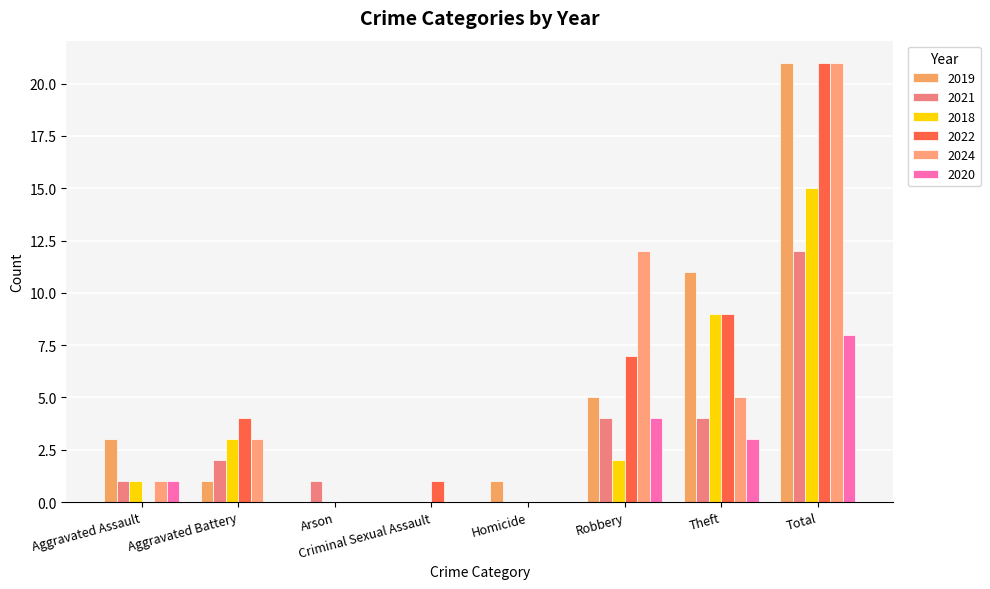

Reading left to right, list all the values displayed in this chart.

2019: Aggravated Assault=3	Aggravated Battery=1	Arson=0	Criminal Sexual Assault=0	Homicide=1	Robbery=5	Theft=11	Total=21
2021: Aggravated Assault=1	Aggravated Battery=2	Arson=1	Criminal Sexual Assault=0	Homicide=0	Robbery=4	Theft=4	Total=12
2018: Aggravated Assault=1	Aggravated Battery=3	Arson=0	Criminal Sexual Assault=0	Homicide=0	Robbery=2	Theft=9	Total=15
2022: Aggravated Assault=0	Aggravated Battery=4	Arson=0	Criminal Sexual Assault=1	Homicide=0	Robbery=7	Theft=9	Total=21
2024: Aggravated Assault=1	Aggravated Battery=3	Arson=0	Criminal Sexual Assault=0	Homicide=0	Robbery=12	Theft=5	Total=21
2020: Aggravated Assault=1	Aggravated Battery=0	Arson=0	Criminal Sexual Assault=0	Homicide=0	Robbery=4	Theft=3	Total=8